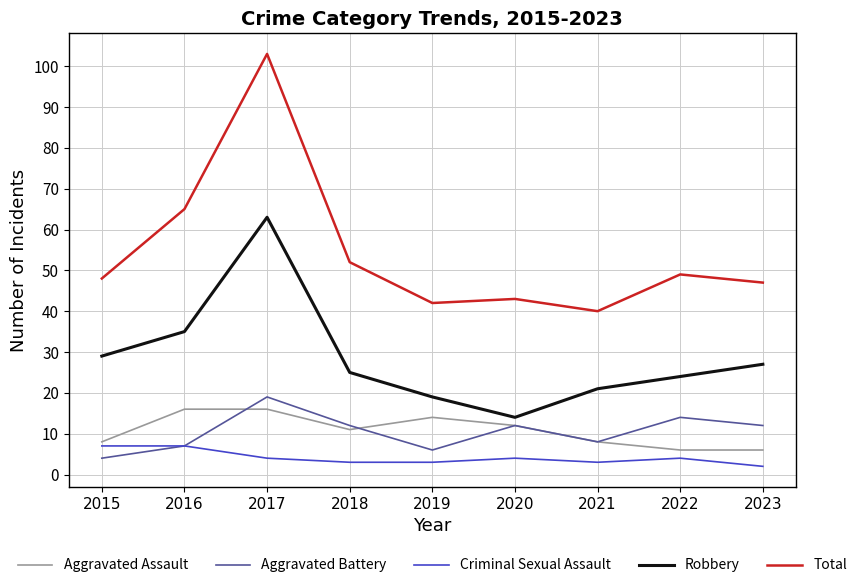

Which series has the widest spread of values?

Total